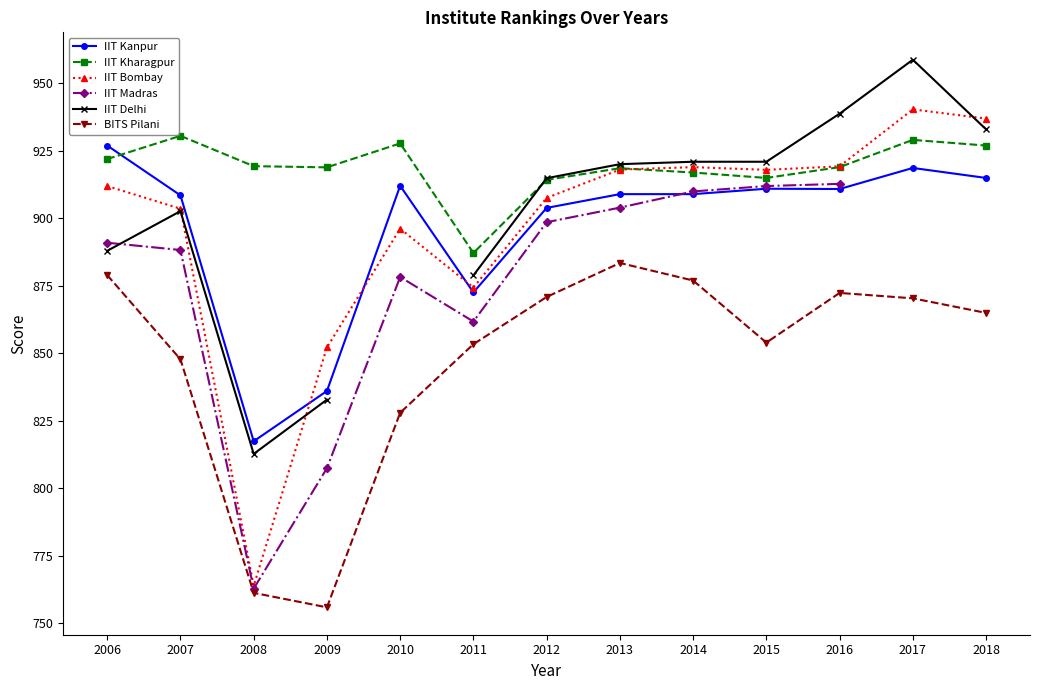

How many times do IIT Delhi and IIT Madras cross each other?

1